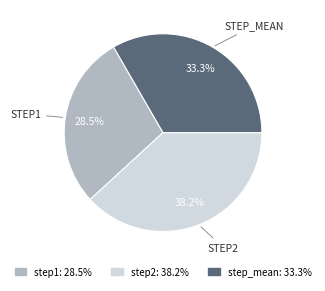

To the nearest percent, what is the difference between the largest and smallest slice percentages?

10%